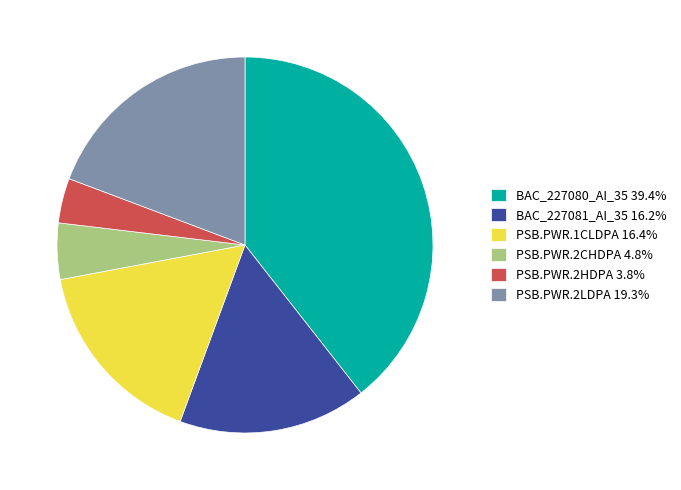

Is it true that PSB.PWR.2CHDPA is 5% of the pie?

True